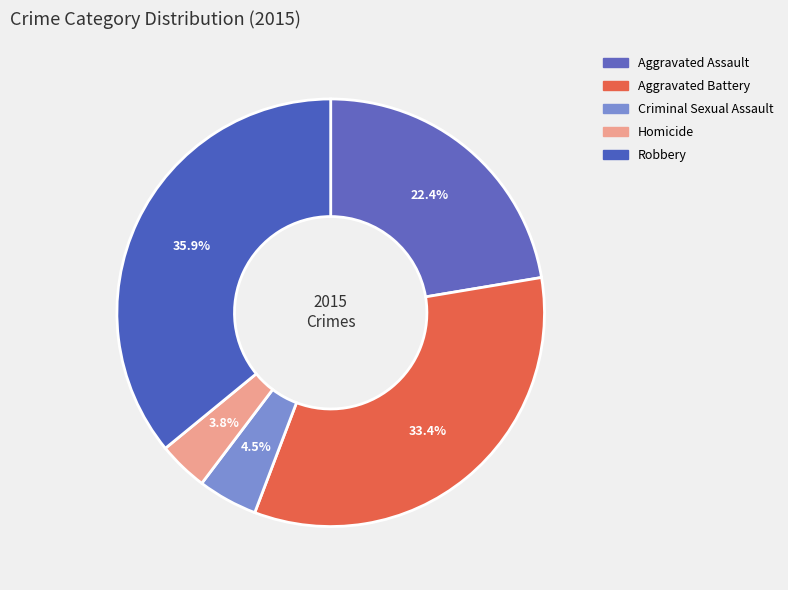

True or false: Homicide accounts for 16% of the total.

False